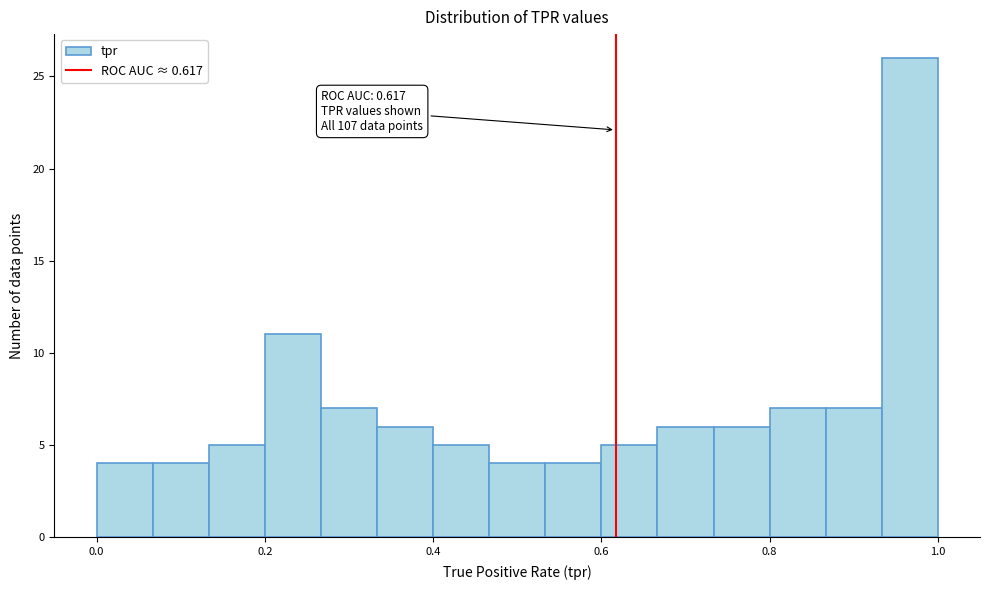

Around what value on the x-axis is the tallest bar? Give the approximate position of its centre, as read against the axis.

0.96